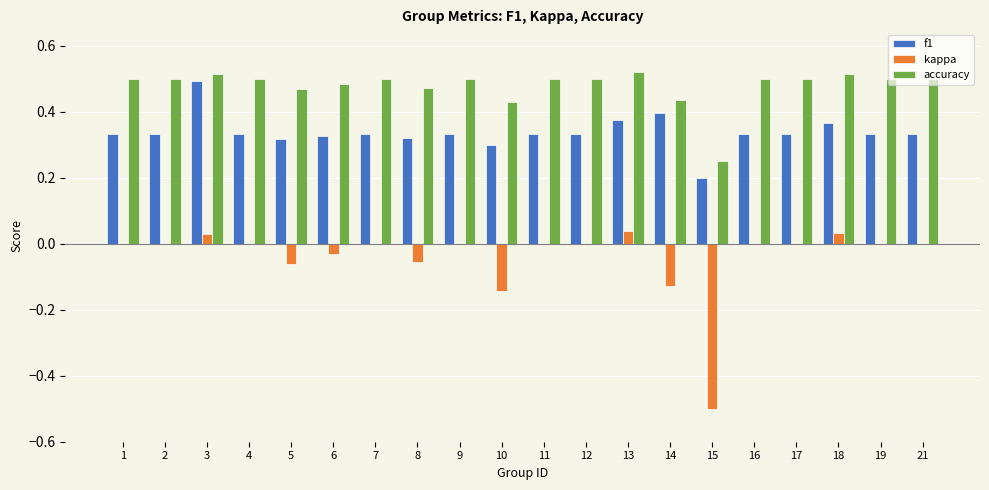

Is it true that kappa equals 0.0 at 21?

True